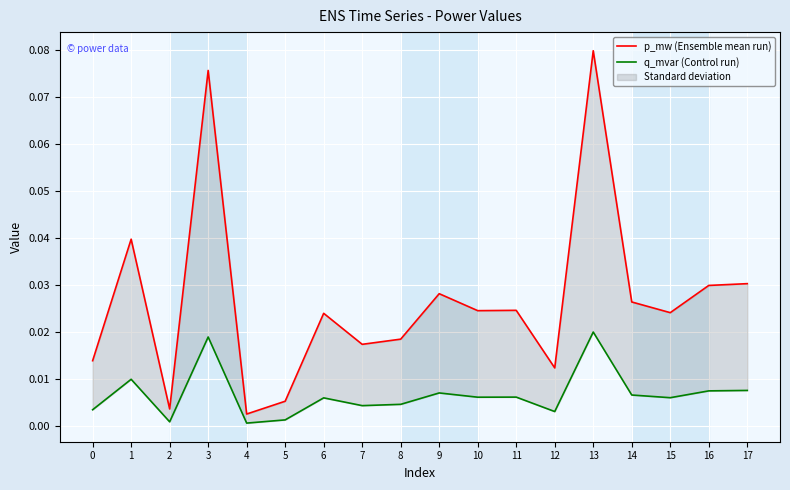

How many lines are shown in the chart?

2